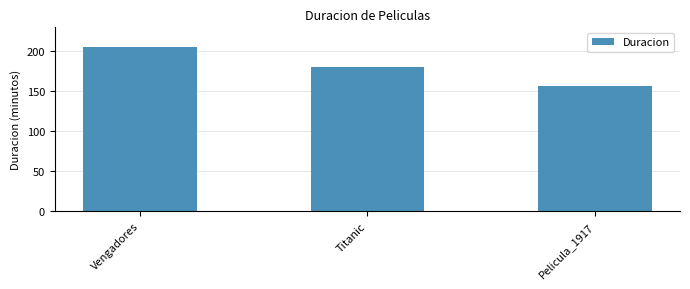

Are the bars grouped side by side (vs. stacked)?

No